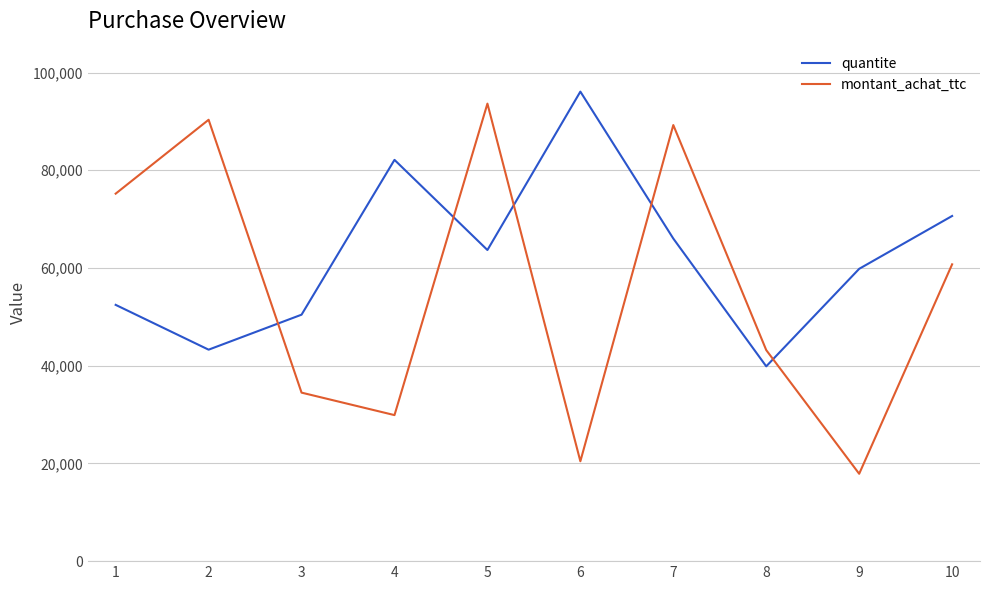

In quantite, how many points are higher than both neighbors (excluding endpoints)?

2